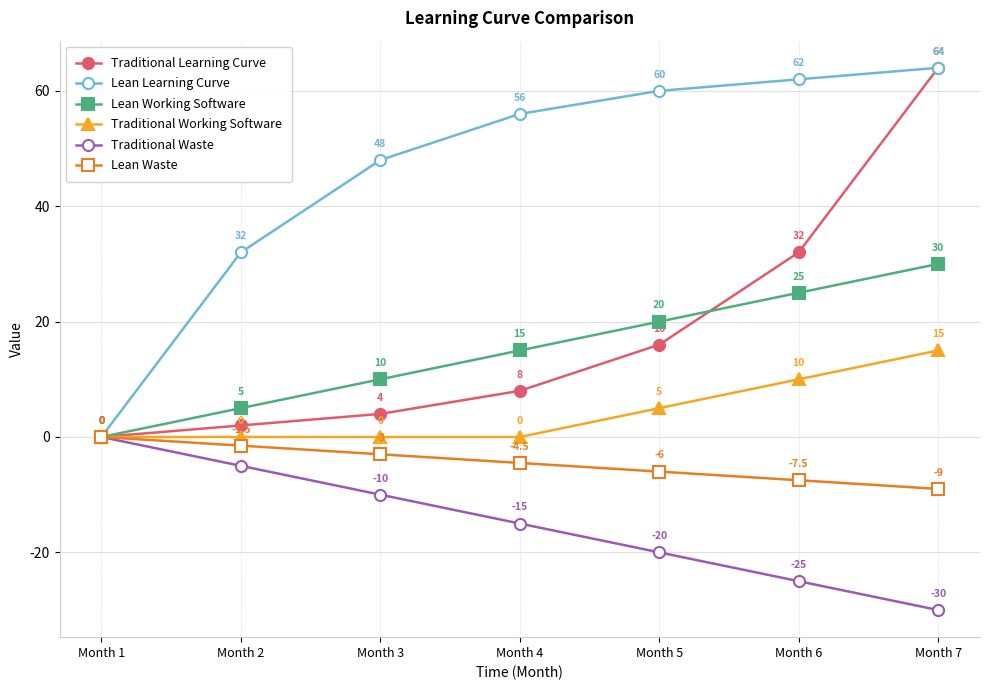

What is the sum of all Traditional Working Software values?

30.0